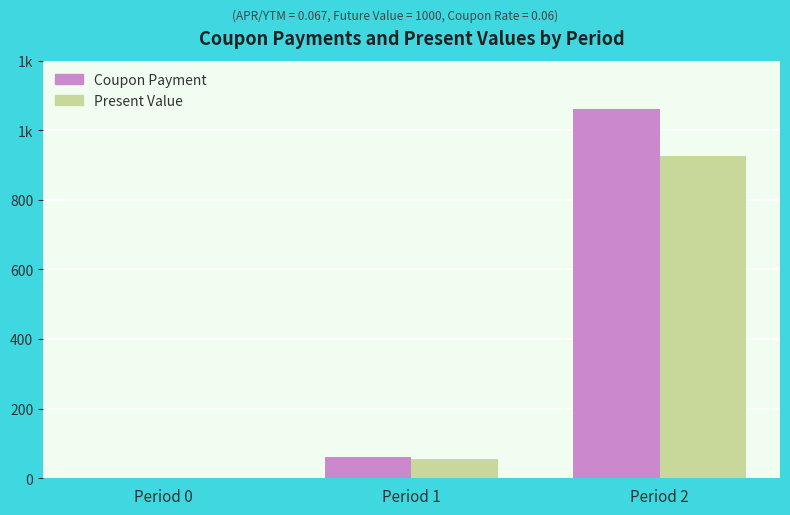

What are all the series names shown in the legend?

Coupon Payment, Present Value